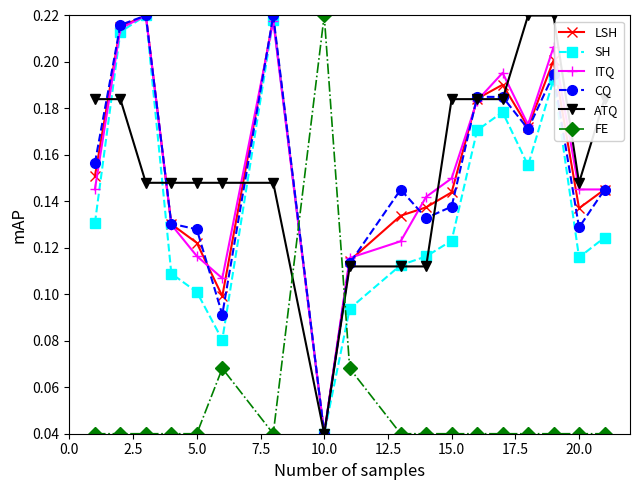

How many ITQ values are between 0 and 1?

18